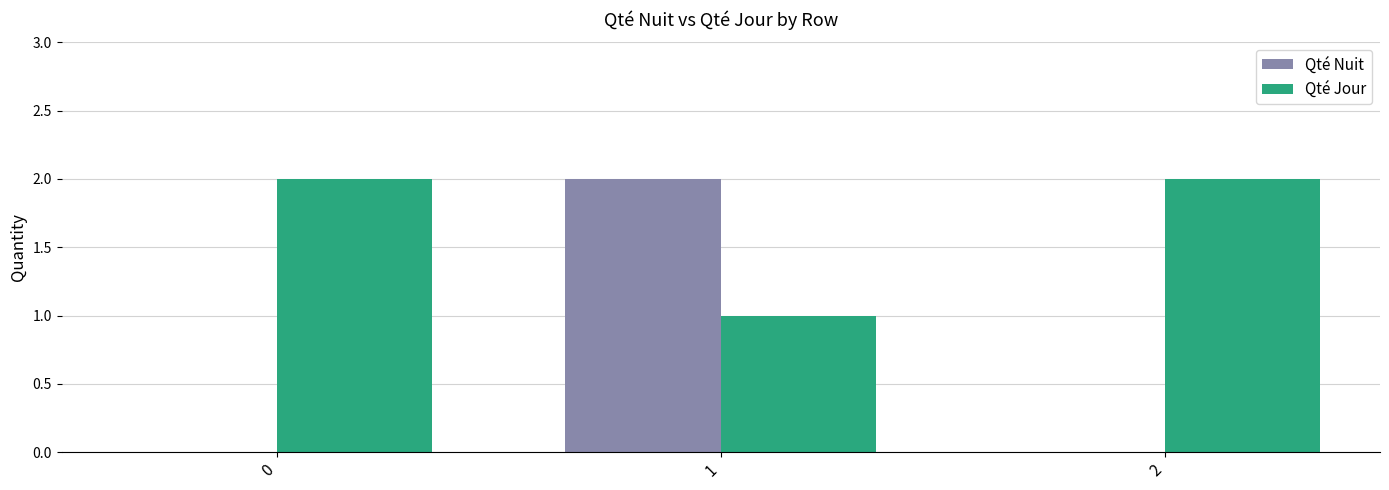

Which series has the largest total across all categories?

Qté Jour